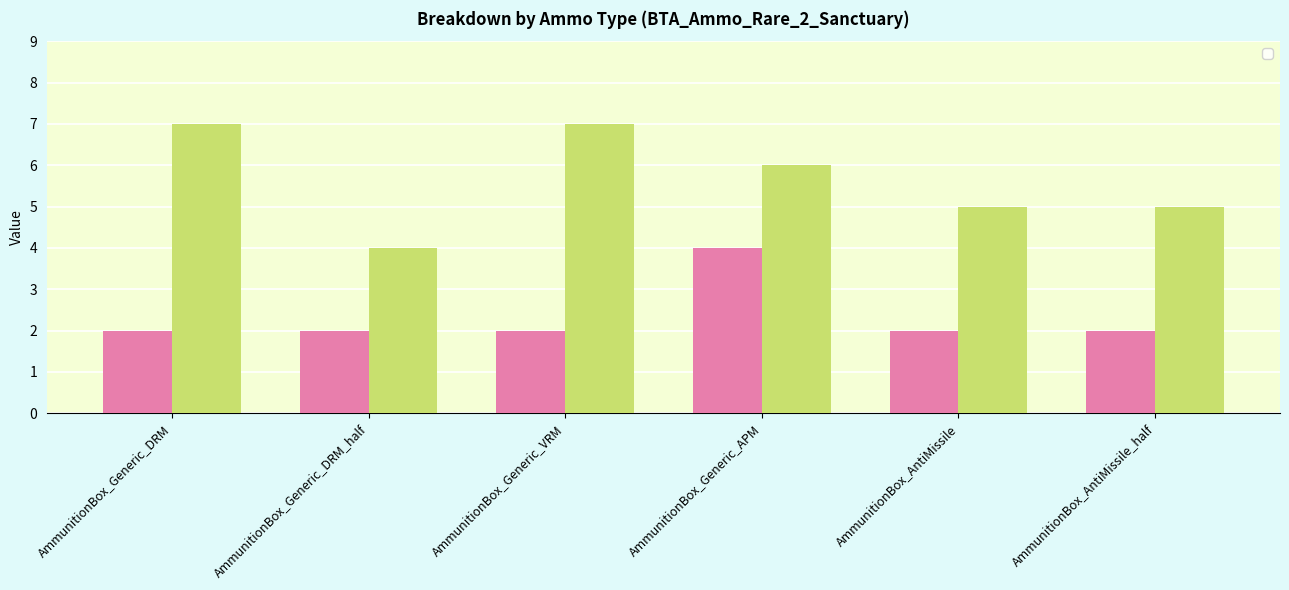

What value does the _1 series have at AmmunitionBox_Generic_DRM_half?

2